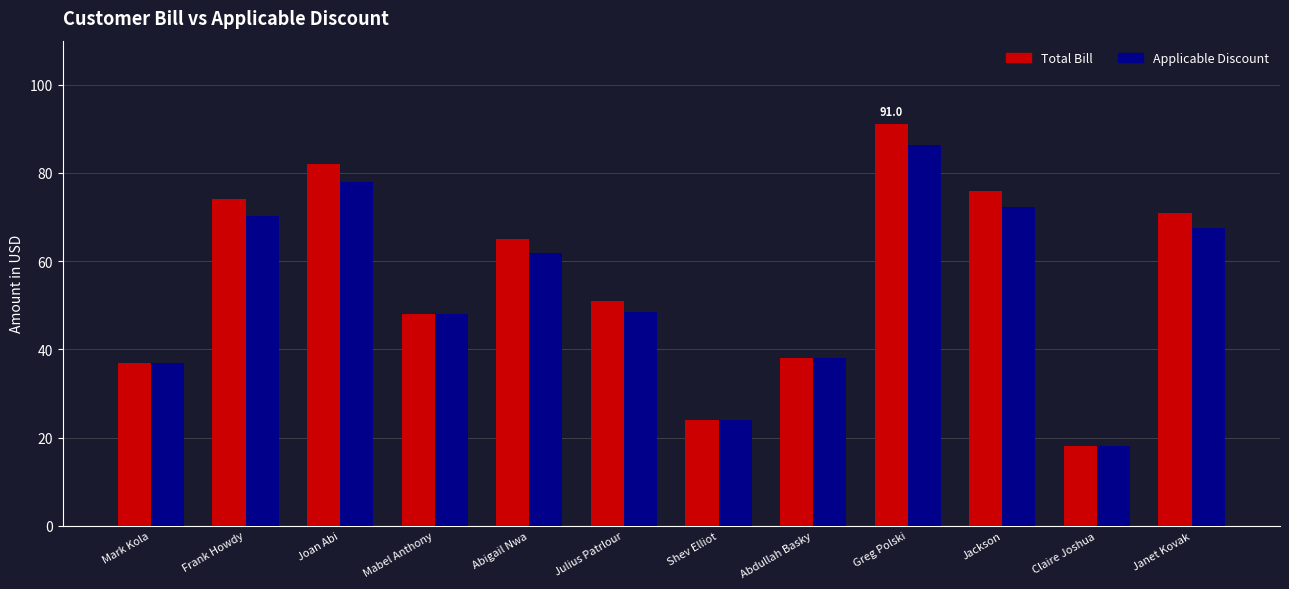

How many bars are there in total?

24